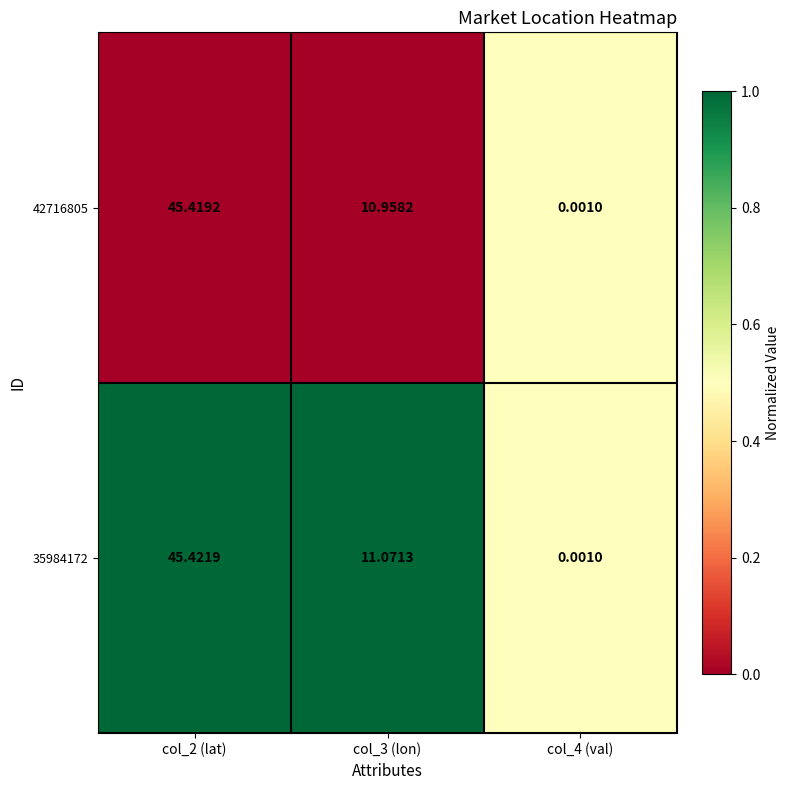

Is the value of 42716805 at col_3 (lon) greater than the value of 35984172 at col_2 (lat)?

No